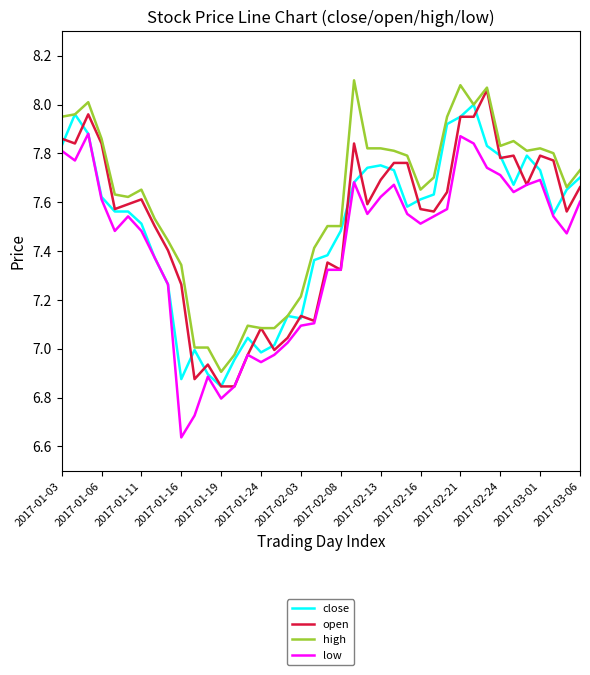

Which series has the largest total across all categories?

high